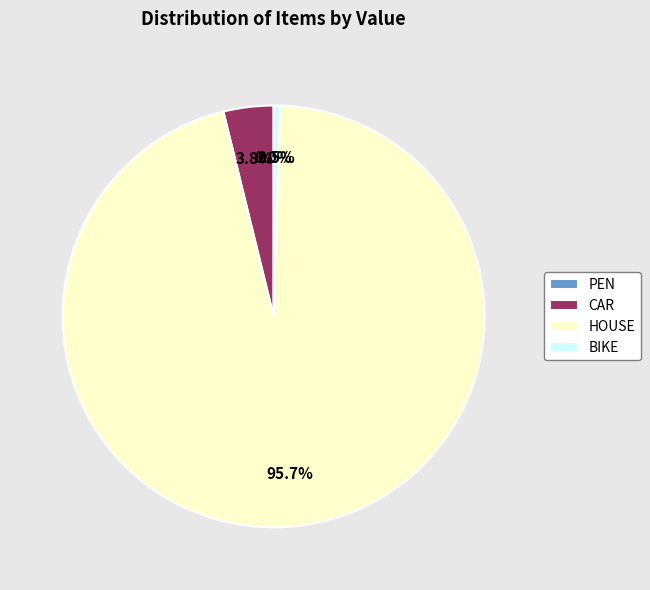

Which category has the biggest portion of the pie?

HOUSE